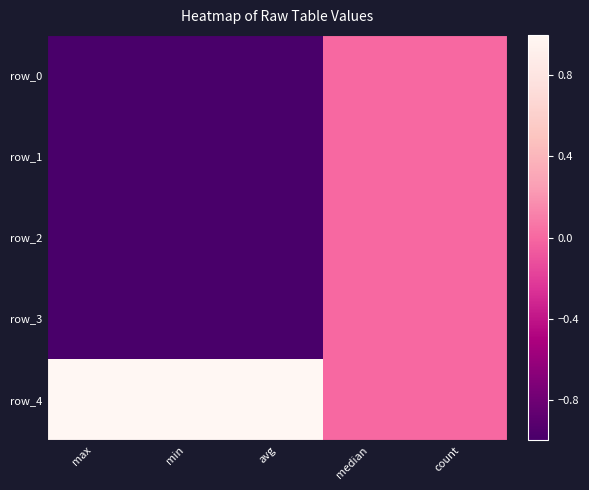

True or false: row_4 has a value of 1.3 at max.

False